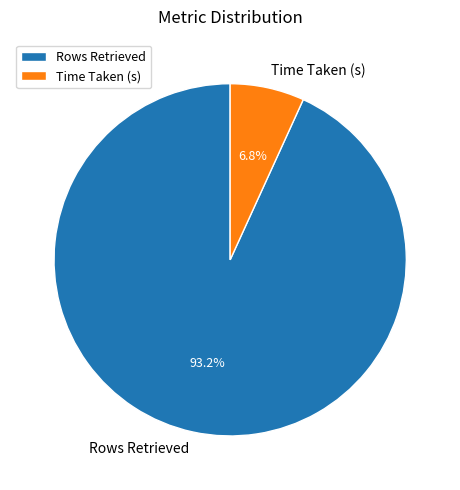

Rank the categories by value from lowest to highest.

Time Taken (s), Rows Retrieved